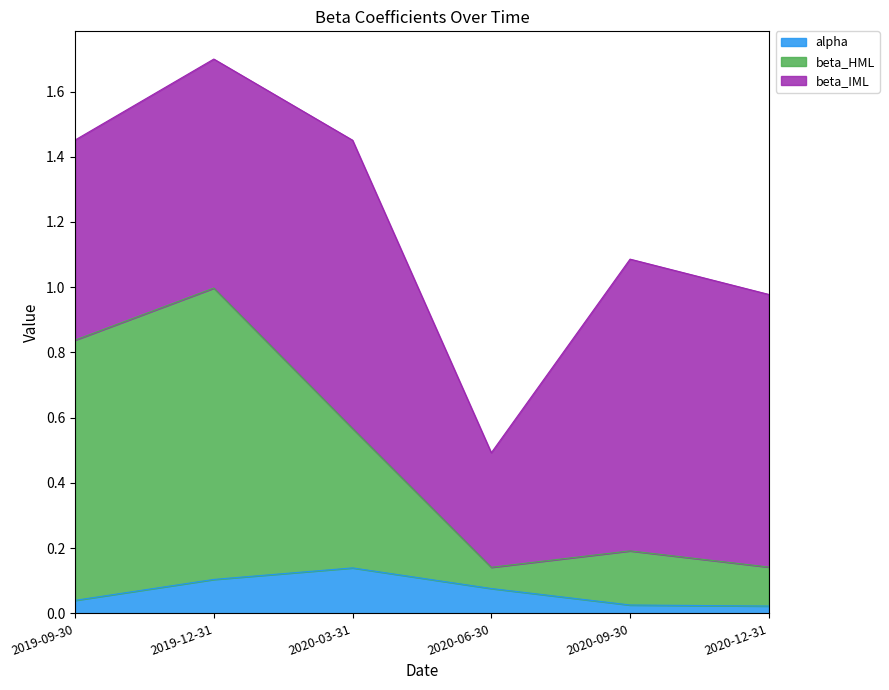

At which category is the sum across all series the highest?

2019-12-31